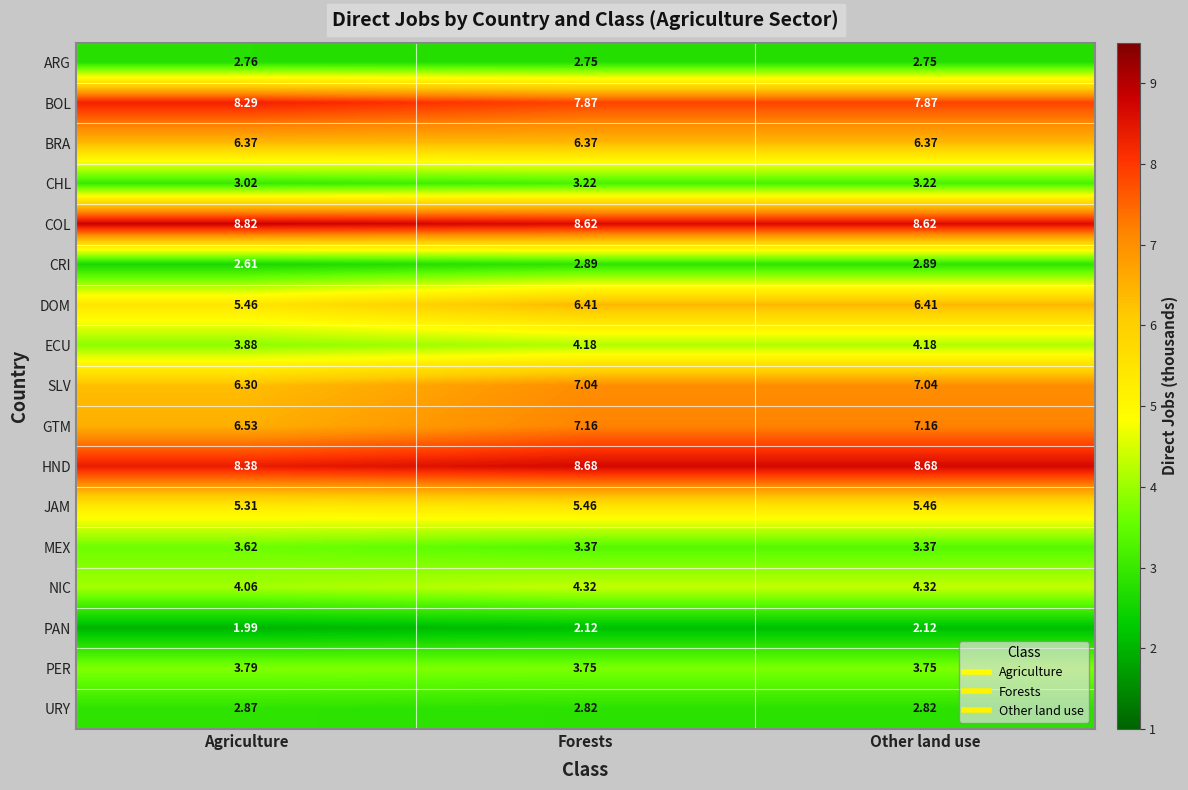

At which category does the chart reach its minimum across all series?

Agriculture